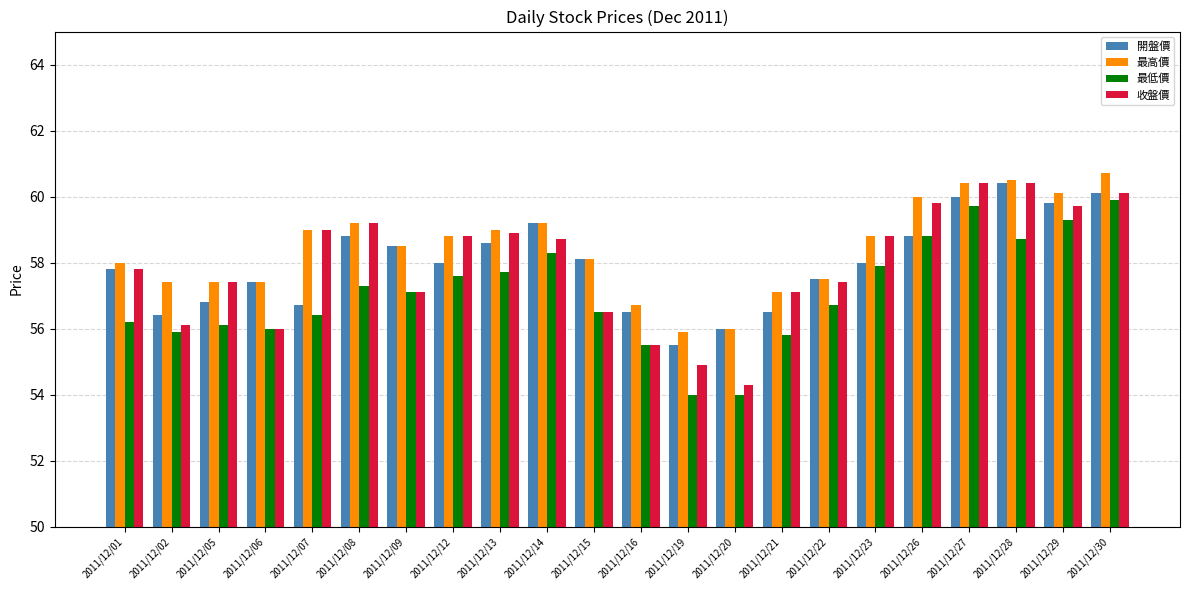

Which series changed the most between 2011/12/26 and 2011/12/29?

開盤價